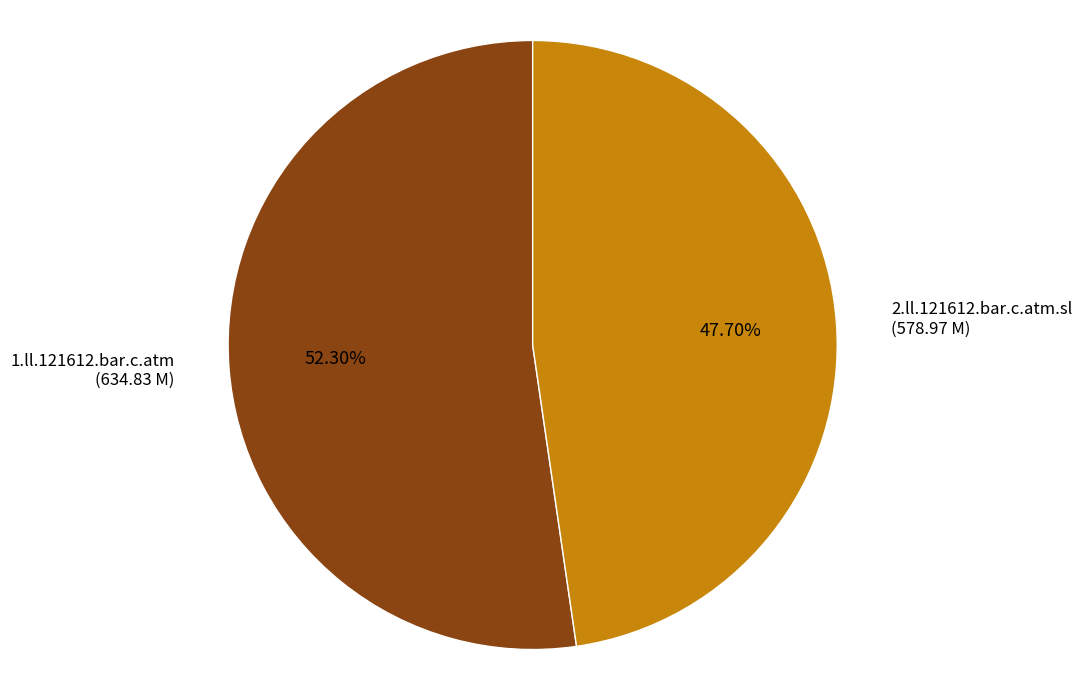

Is there any slice that represents more than half of the pie?

Yes